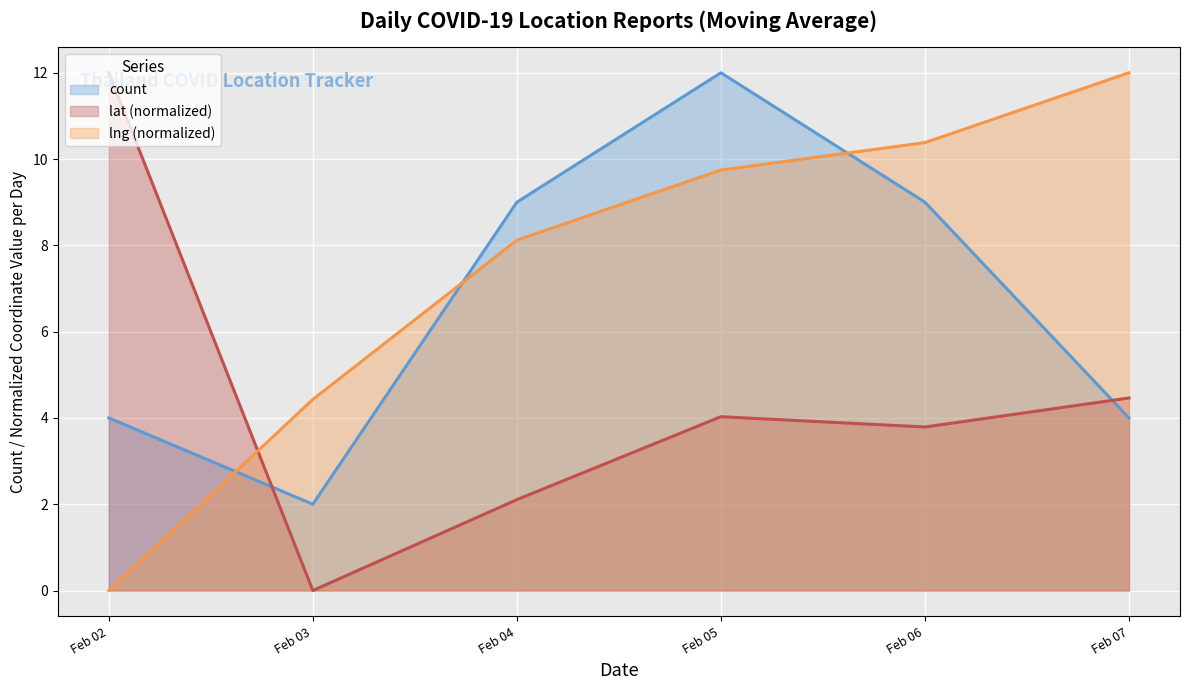

What is the sum of the lat (normalized) values at Feb 05 and Feb 06?

7.8